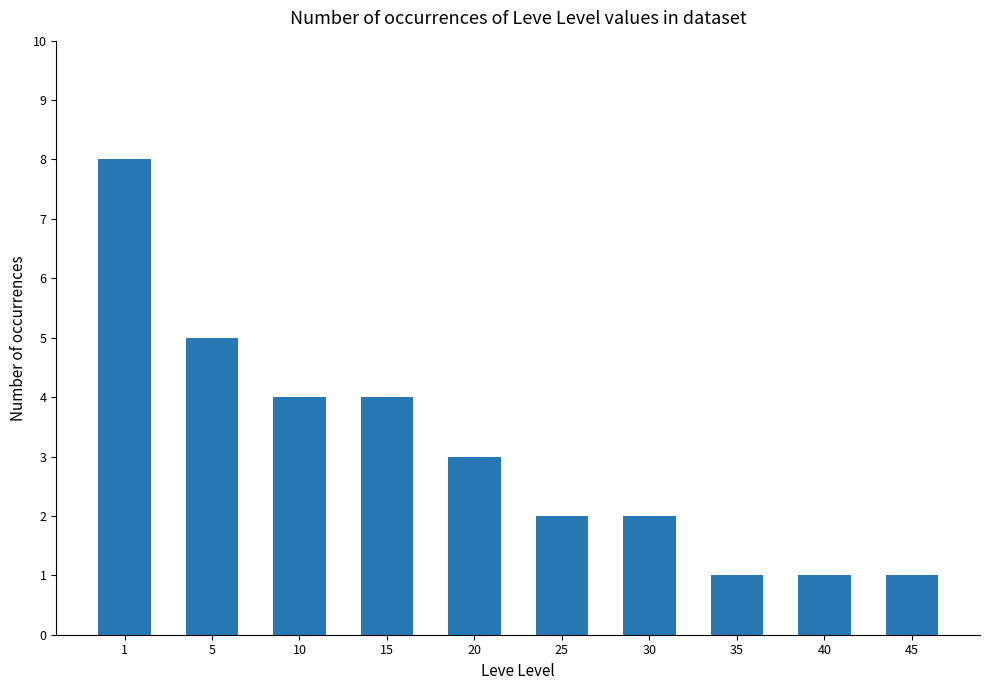

What is the minimum value shown in the chart?

1